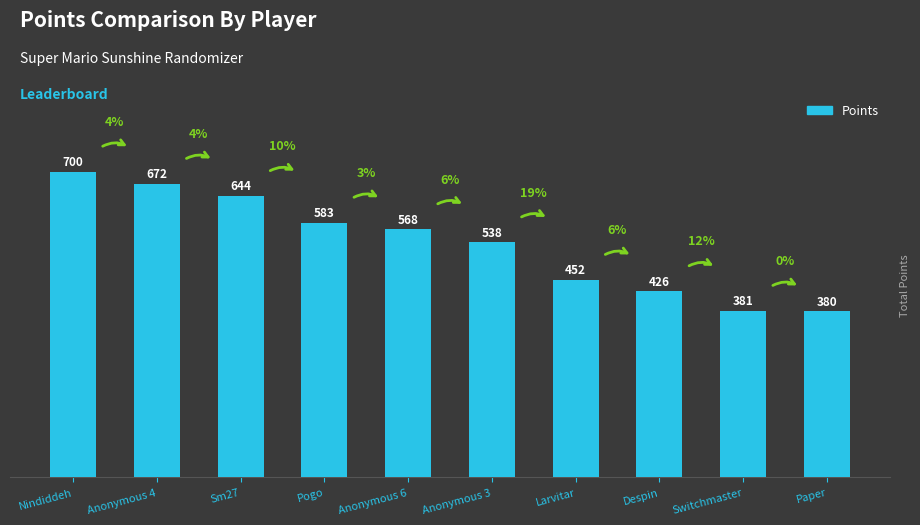

Is it true that the value at Larvitar is 452?

True